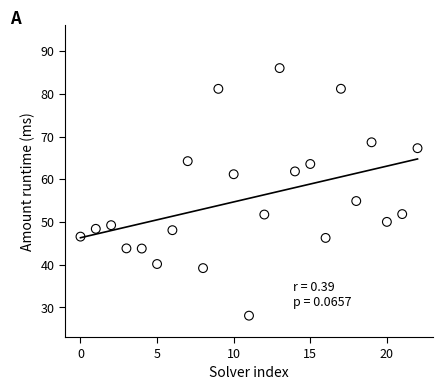

What Y value in the scatter plot is closest to 57?

54.9